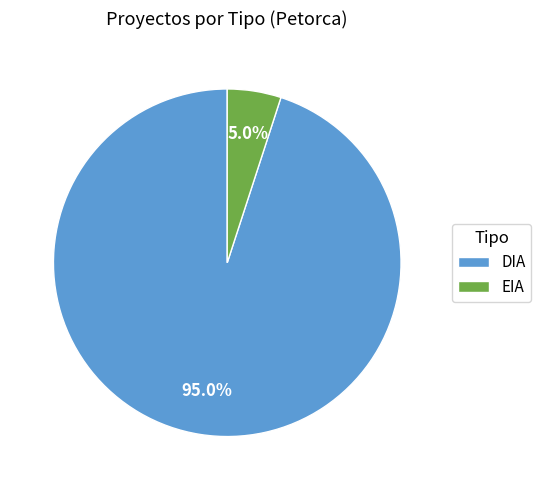

Is there a majority slice in this chart?

Yes